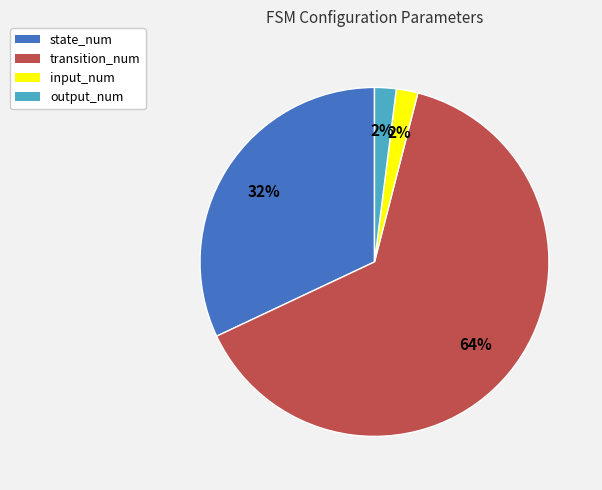

How many segments does this pie chart have?

4